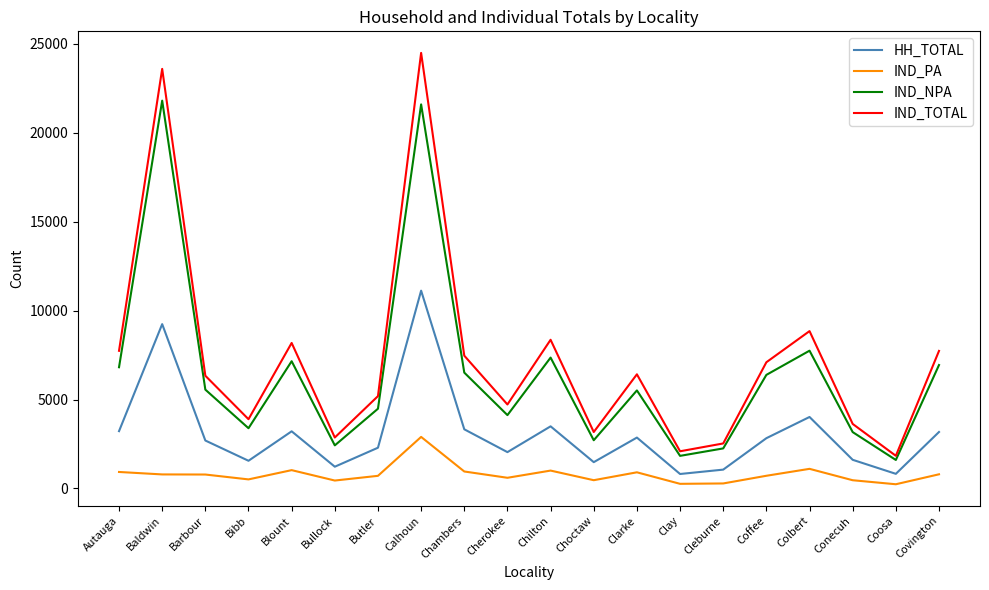

Which category has the lowest value in the IND_NPA series?

Coosa